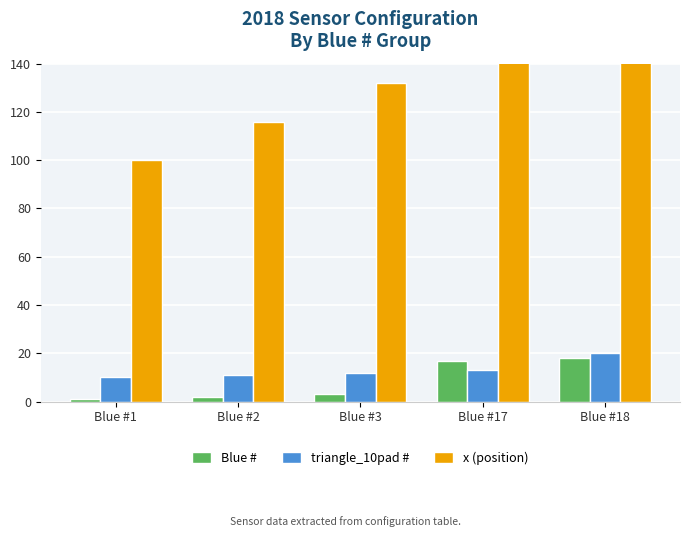

Which category has the lowest value in the triangle_10pad # series?

Blue #1